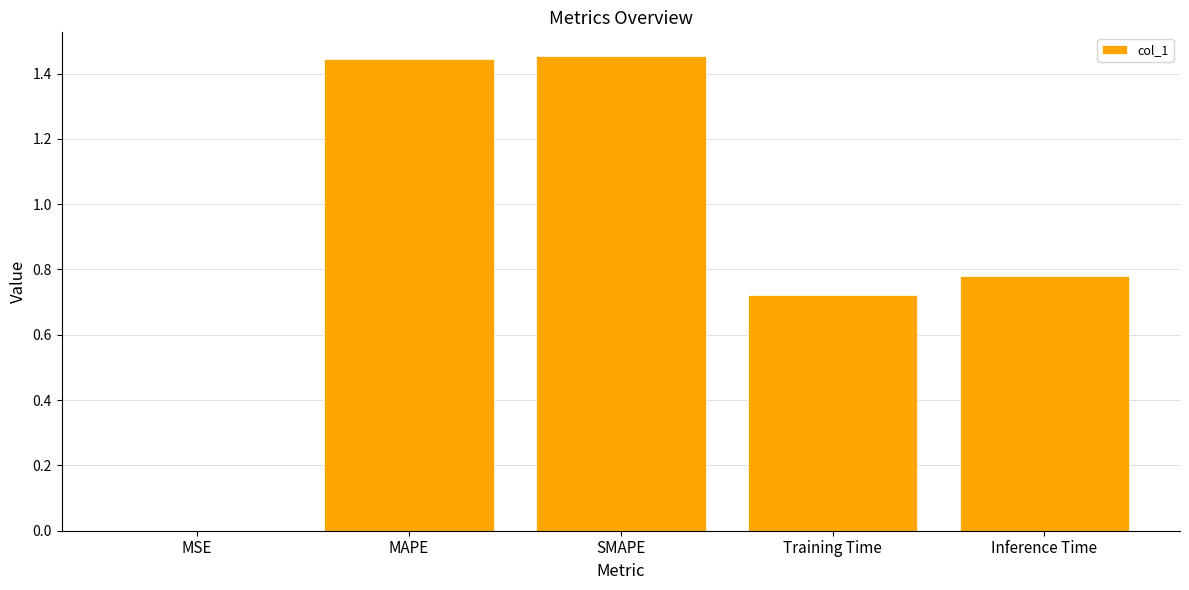

What is the average value?

0.9